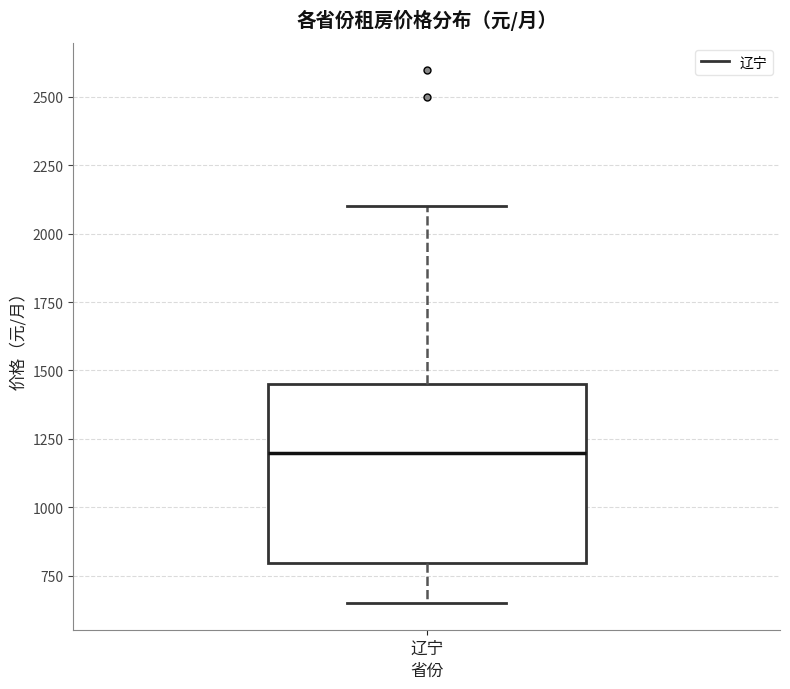

Transcribe this box plot: give where the median line is, the range the box spans, and where the two whiskers end, as read against the y-axis. The values are not printed on the chart, so give them approximately, as read against the axis.

median 1200, box 800 to 1450, whiskers 650 to 2100